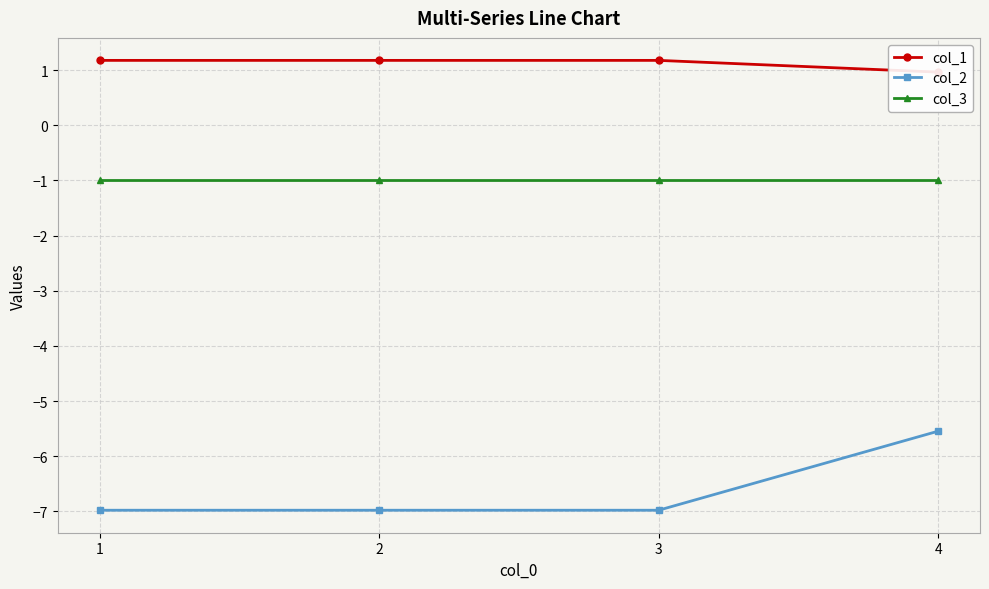

List the labels in order of col_1 value, largest first.

2, 3, 1, 4